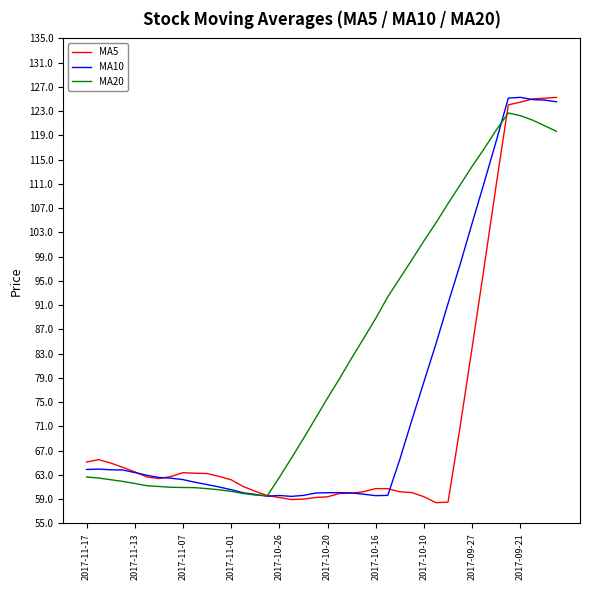

Which series has the largest total across all categories?

MA20